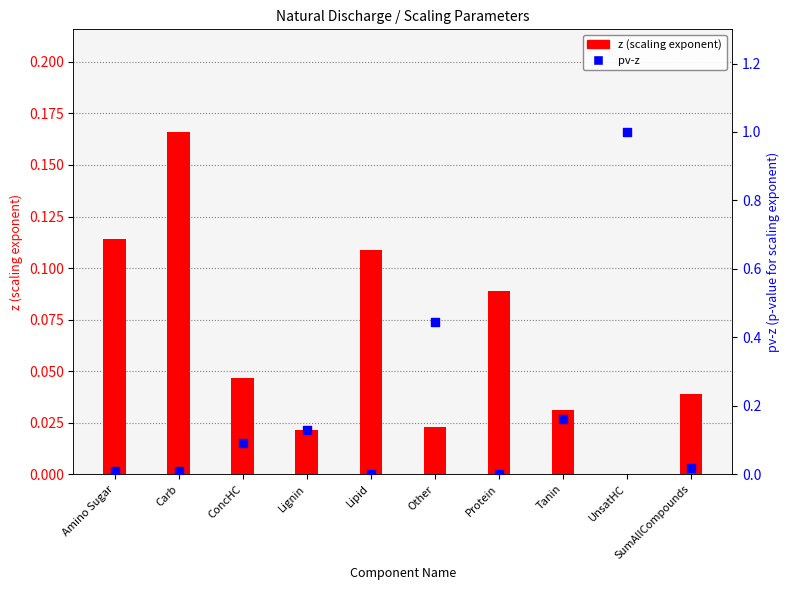

What are all the series names shown in the legend?

z (scaling exponent), pv-z